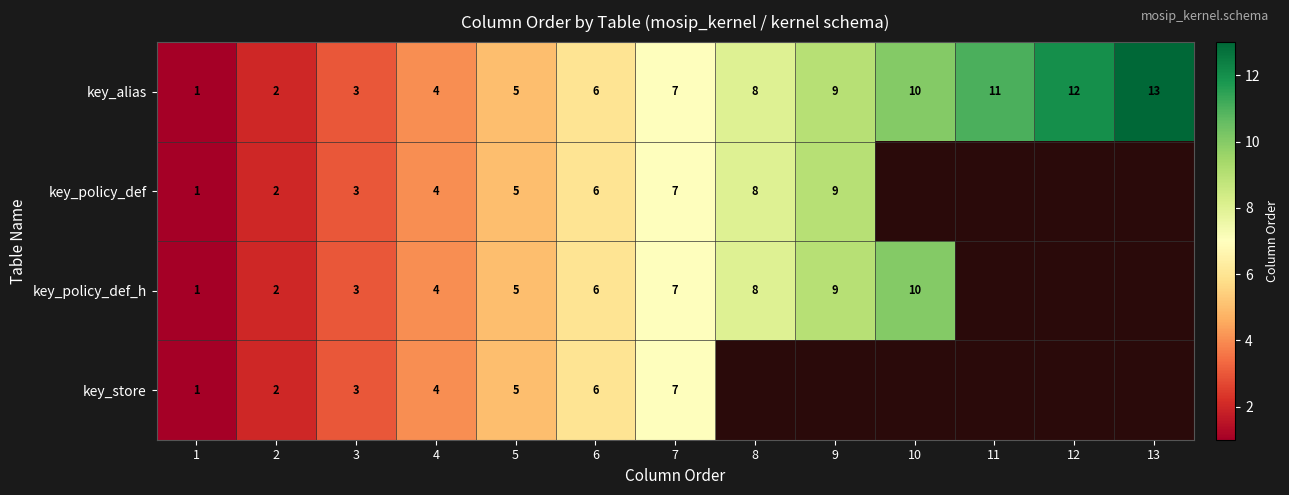

What is the total value across all series at 2?

8